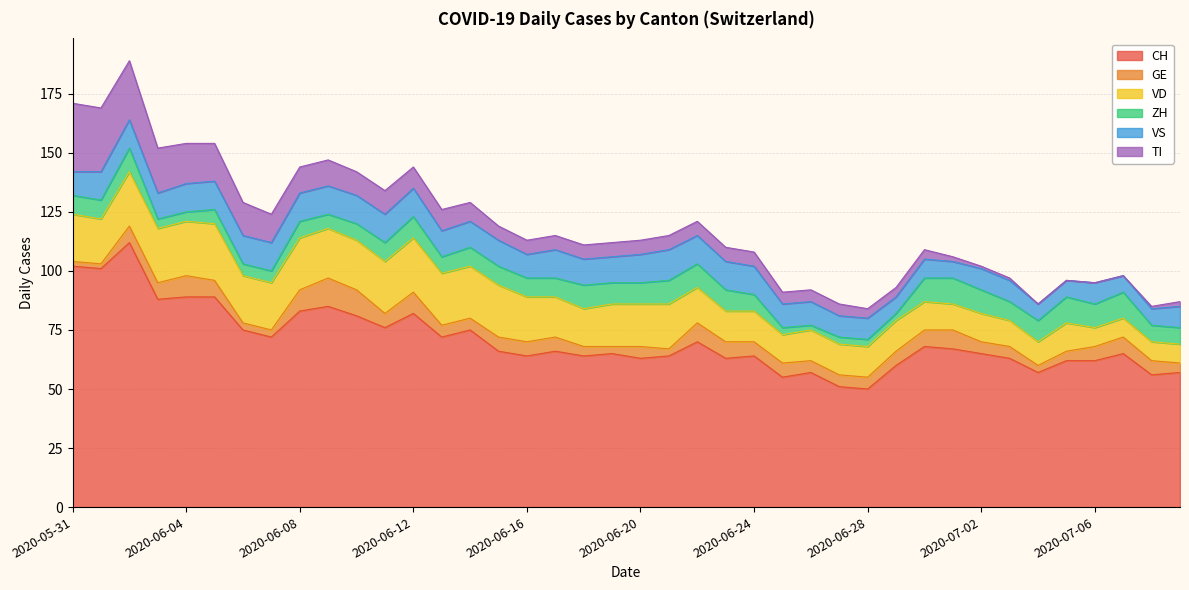

Is the value of VD at 2020-06-09 greater than the value of VS at 2020-06-26?

Yes